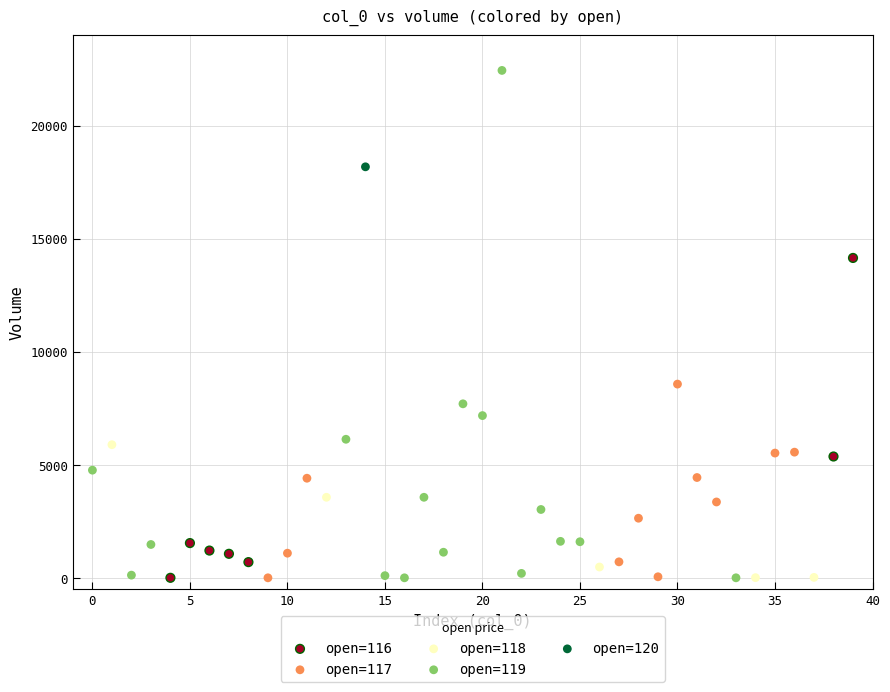

What are all the series names shown in the legend?

open=116, open=117, open=118, open=119, open=120